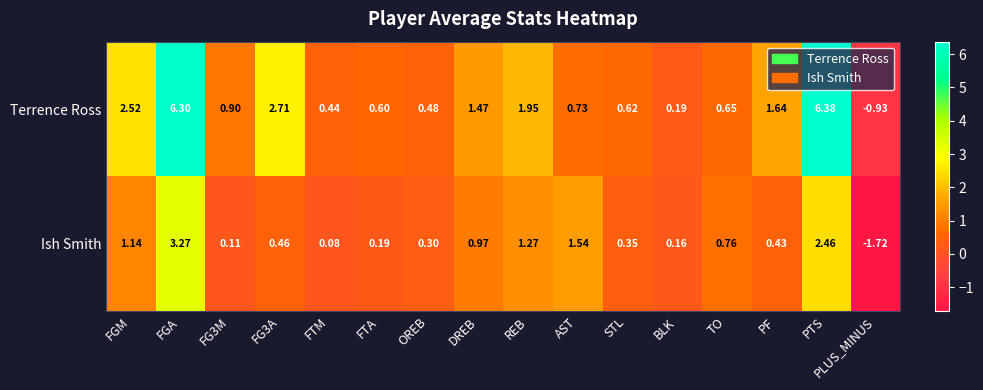

Which label corresponds to the largest value in the chart?

PTS